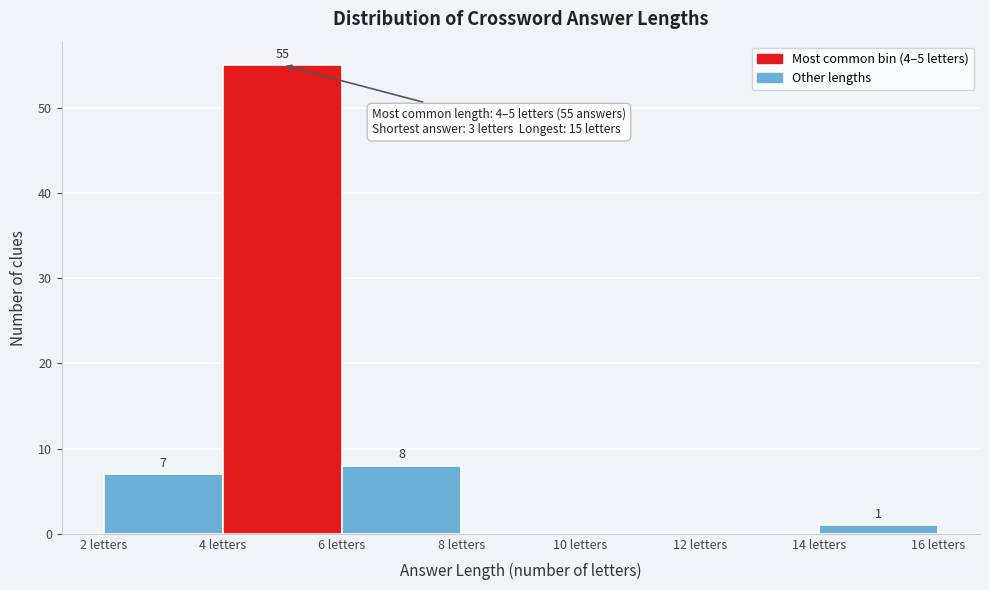

Which range on the x-axis has the tallest bar?

4 to 6